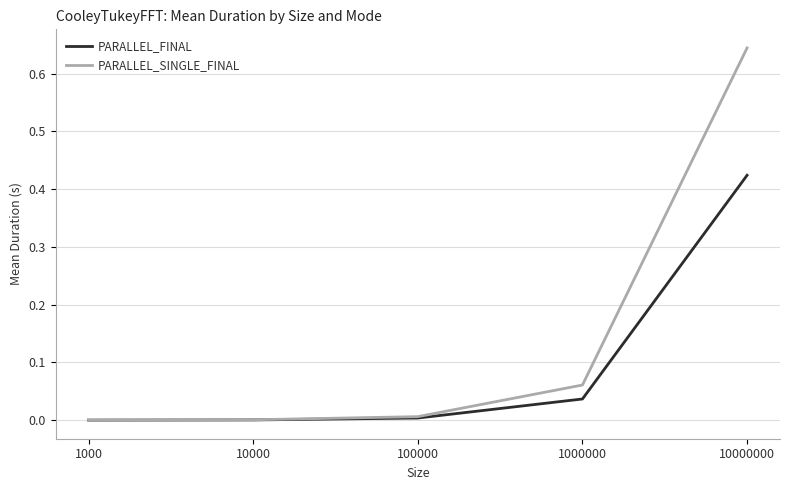

Rank the series by their average value, from lowest to highest.

PARALLEL_FINAL, PARALLEL_SINGLE_FINAL